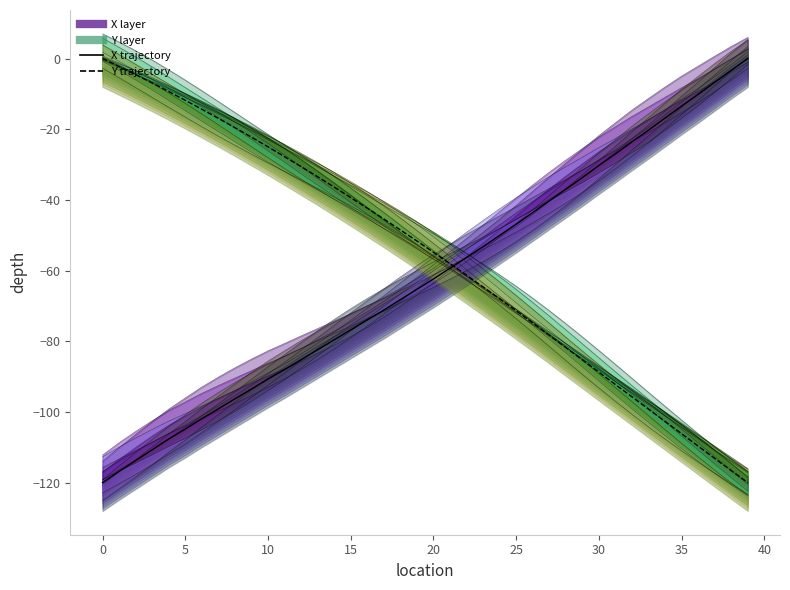

What is the difference between the maximum and minimum values in the X trajectory series?

120.0